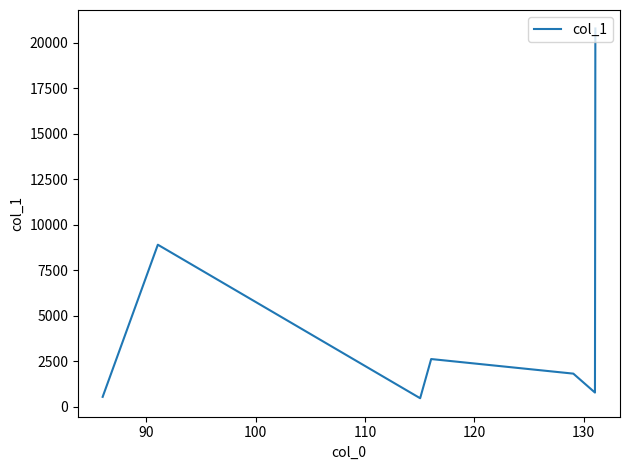

What is the maximum value shown in the chart?

20773.6